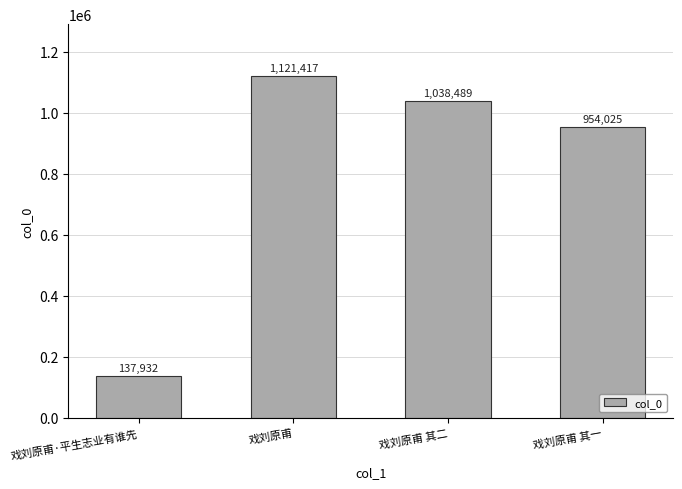

What is the label of the 4th bar from the right?

戏刘原甫·平生志业有谁先